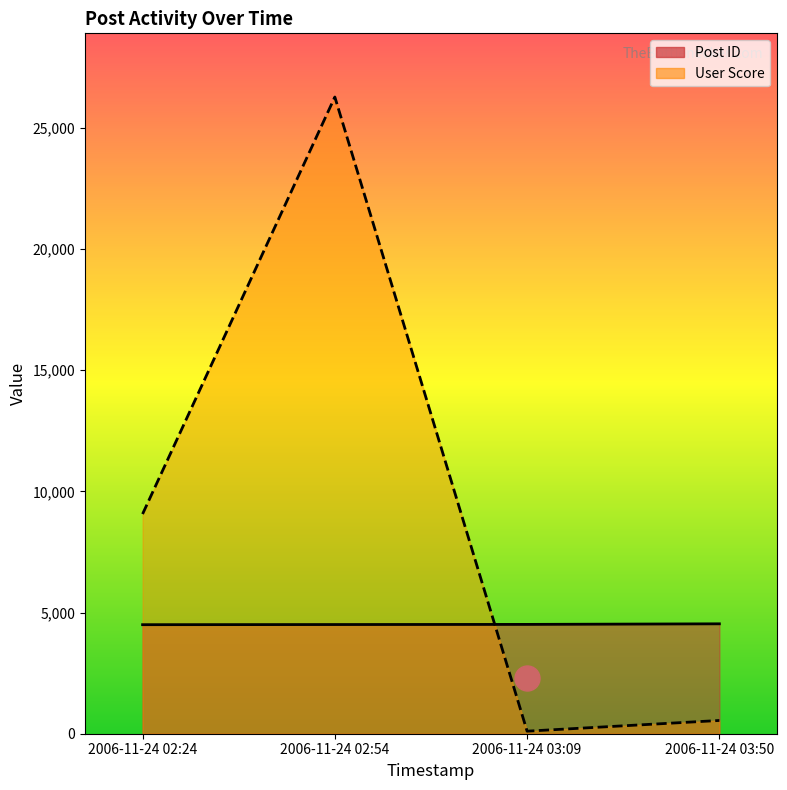

Which series ends up on top after the final intersection of User Score and Post ID?

Post ID